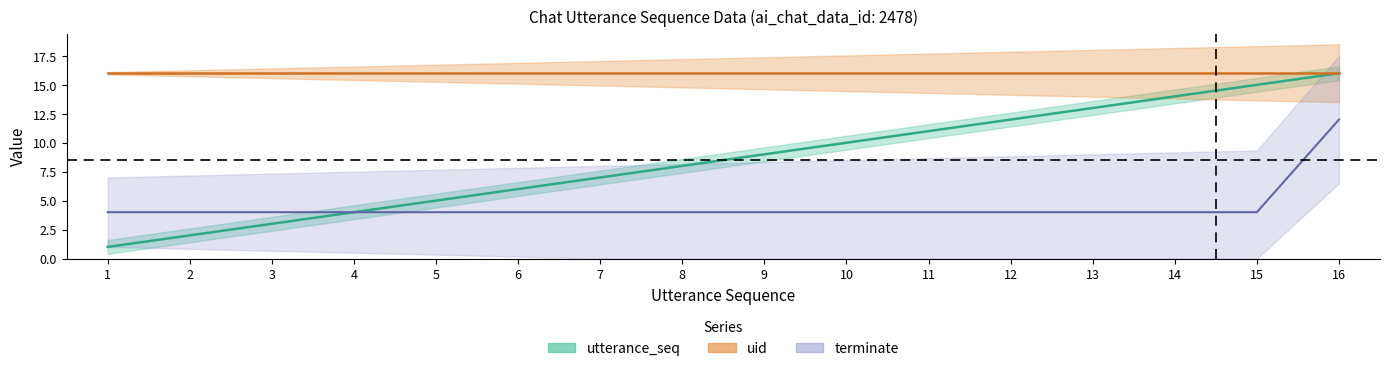

Which series changed the most between 6 and 7?

utterance_seq